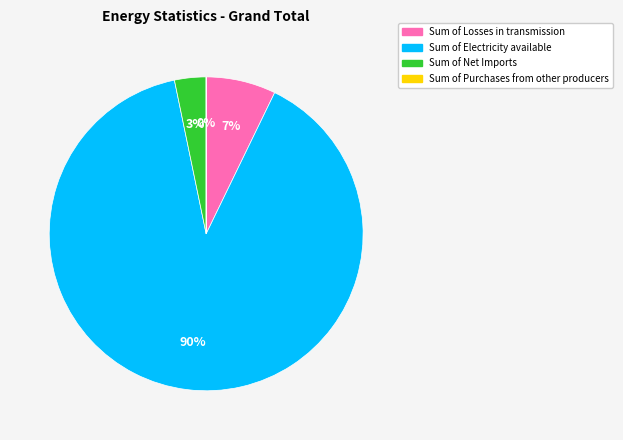

To the nearest percent, what is the difference between the largest and smallest slice percentages?

90%